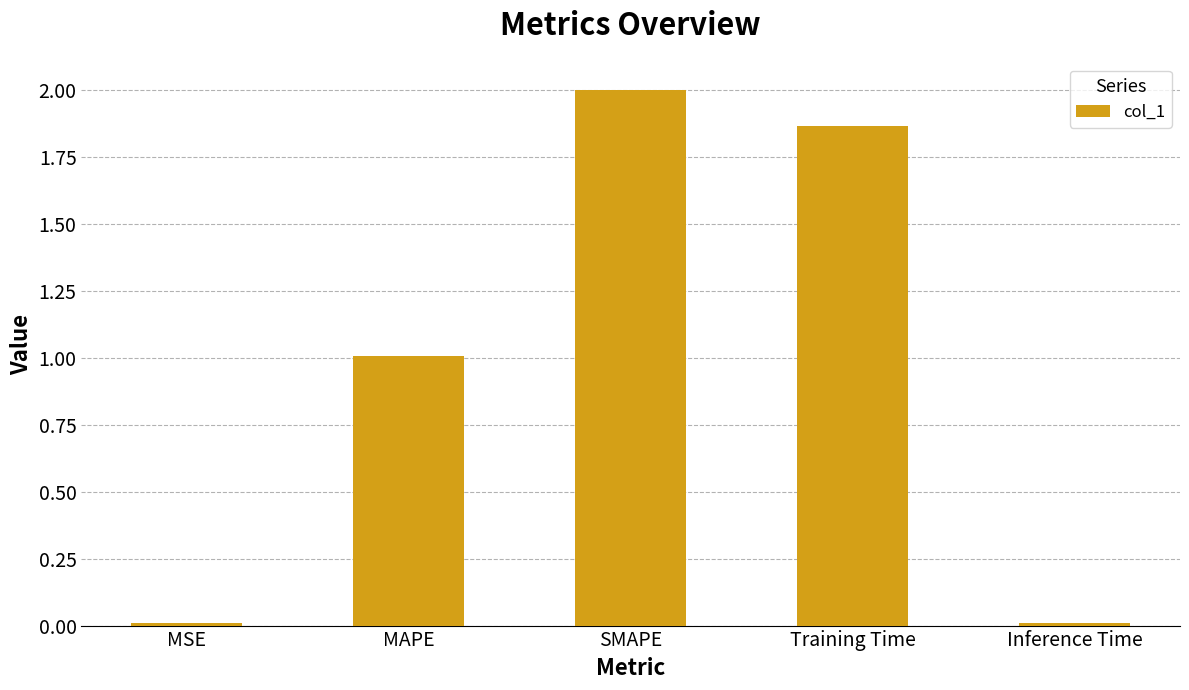

What is the change in value from MAPE to Training Time?

+0.9